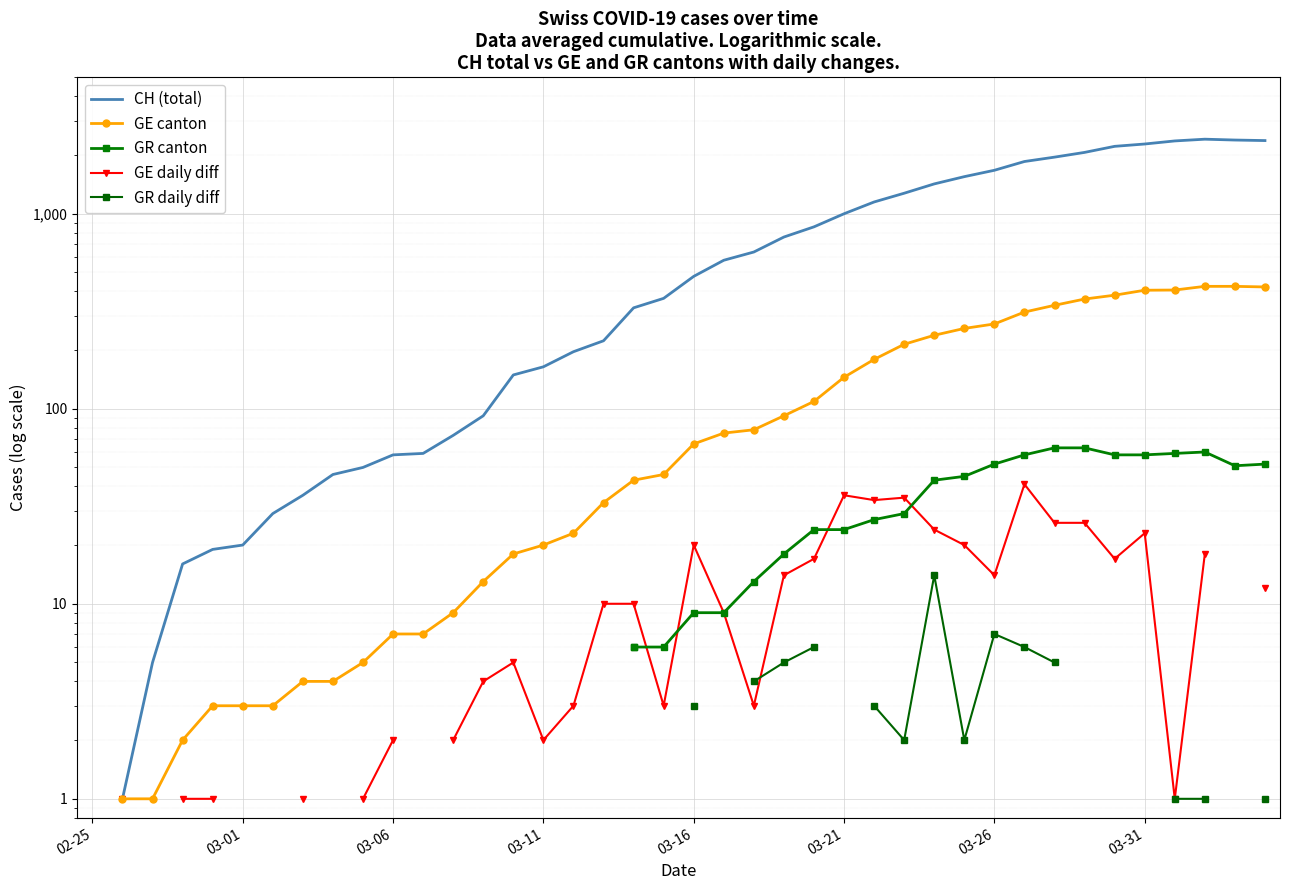

What are all the series names shown in the legend?

CH (total), GE canton, GR canton, GE daily diff, GR daily diff